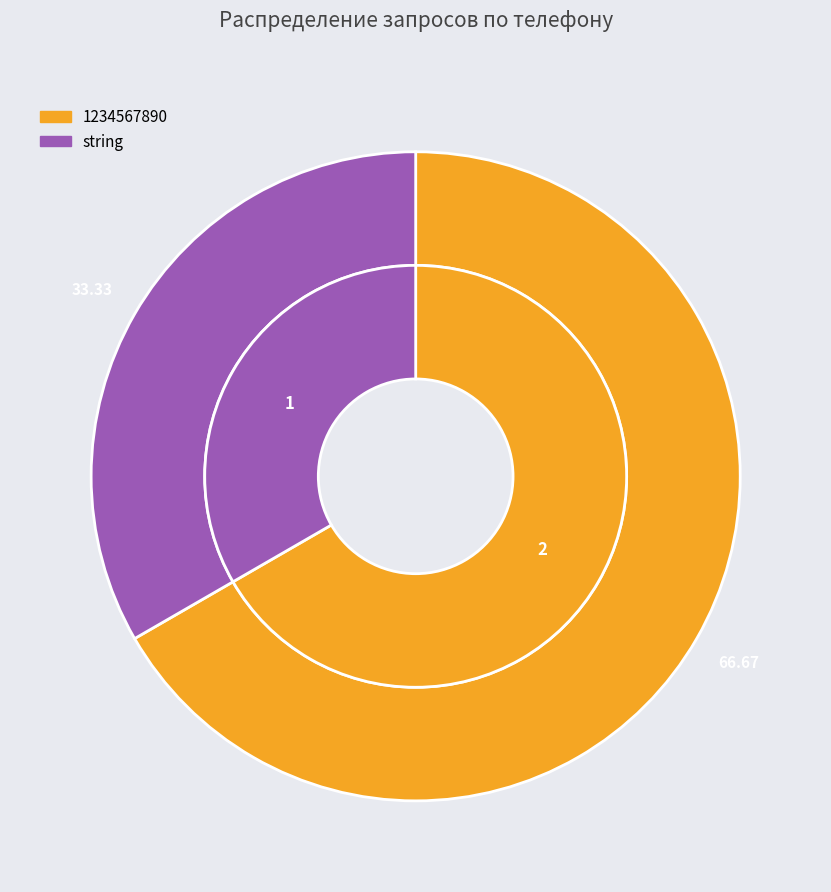

To the nearest percent, what percentage of the pie is 1234567890?

67%